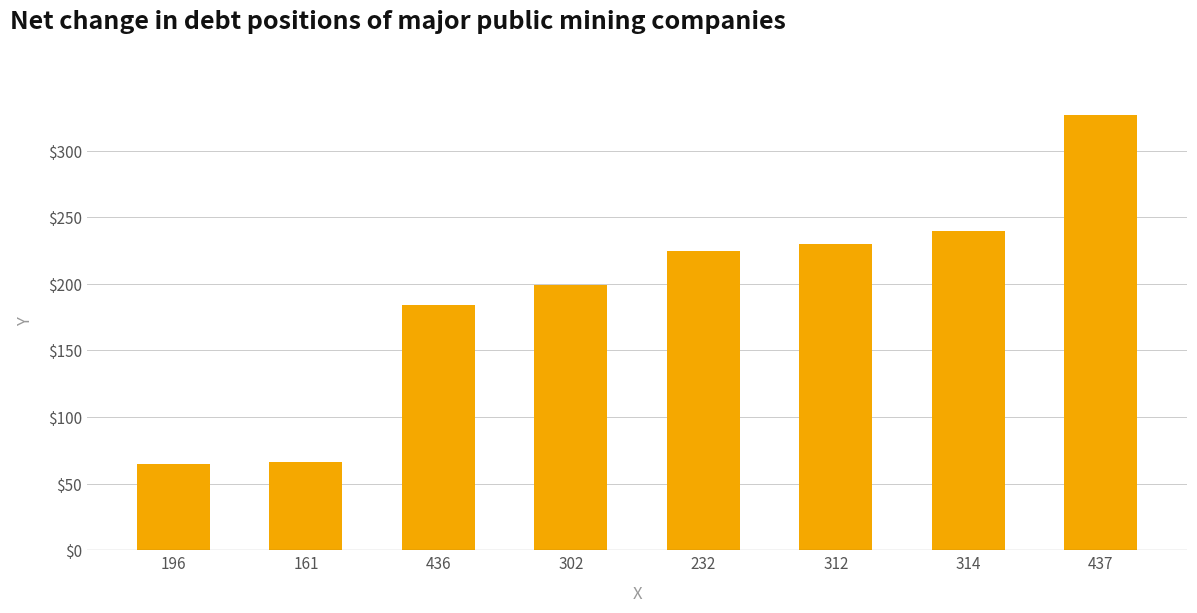

What is the label of the 5th bar from the right?

302